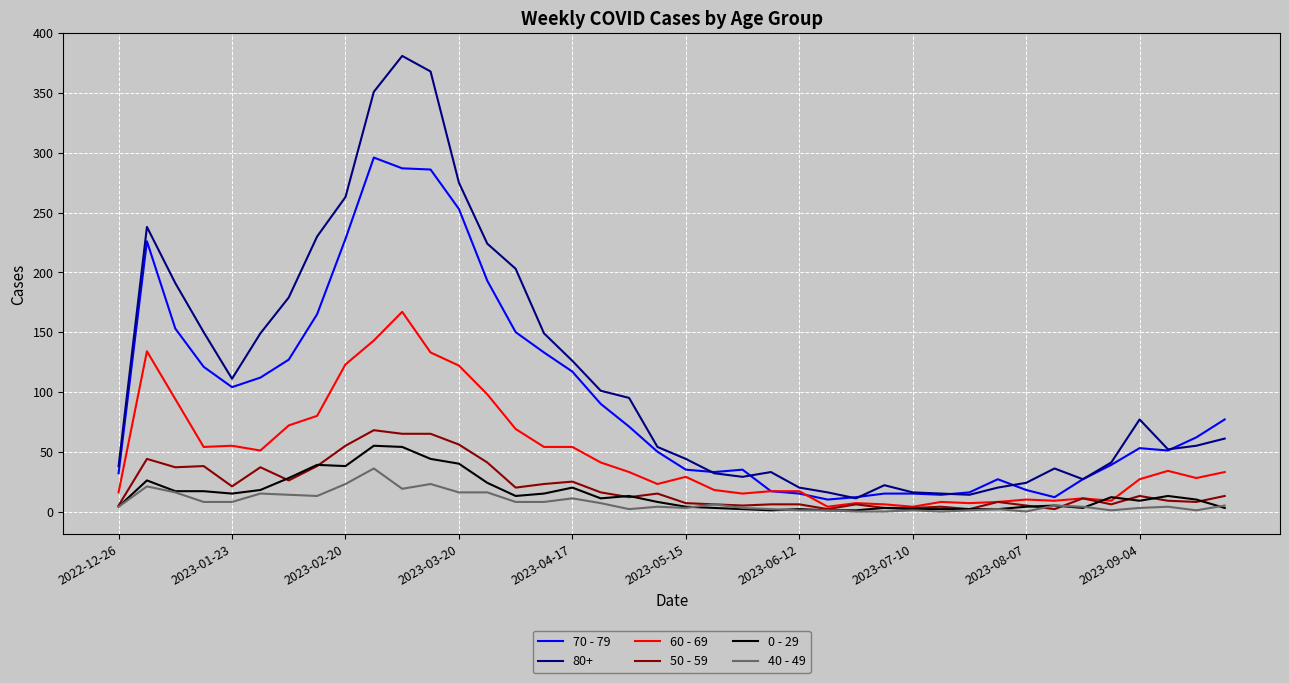

What is the greatest value displayed?

381